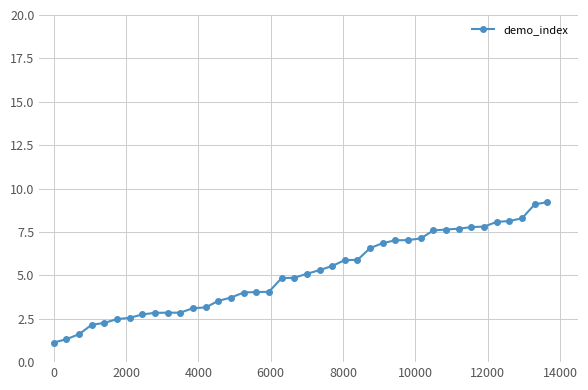

What is the average value?

5.1